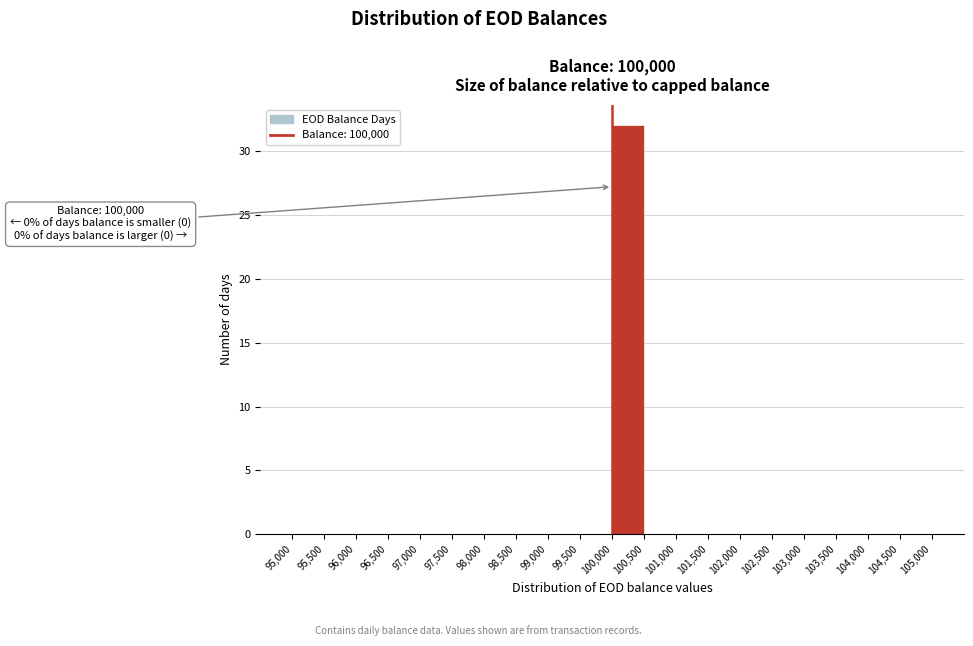

Over which range of the x-axis is the bar tallest?

100,000 to 100,500